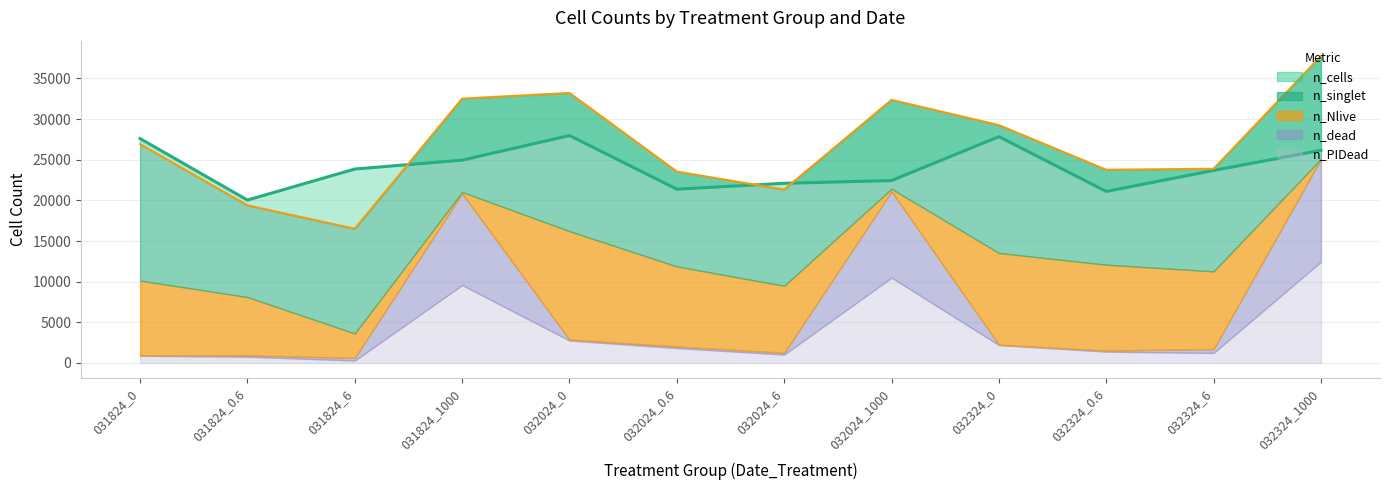

How many lines are shown in the chart?

5